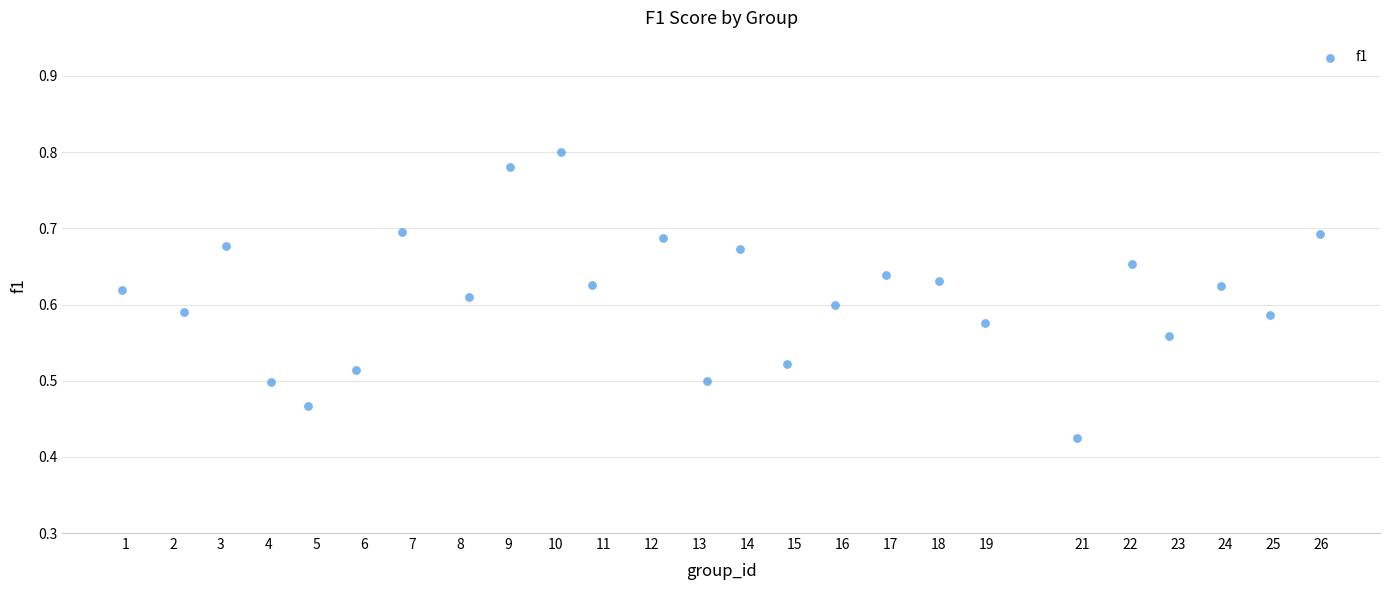

What is the range of X values (max minus min)?

25.0